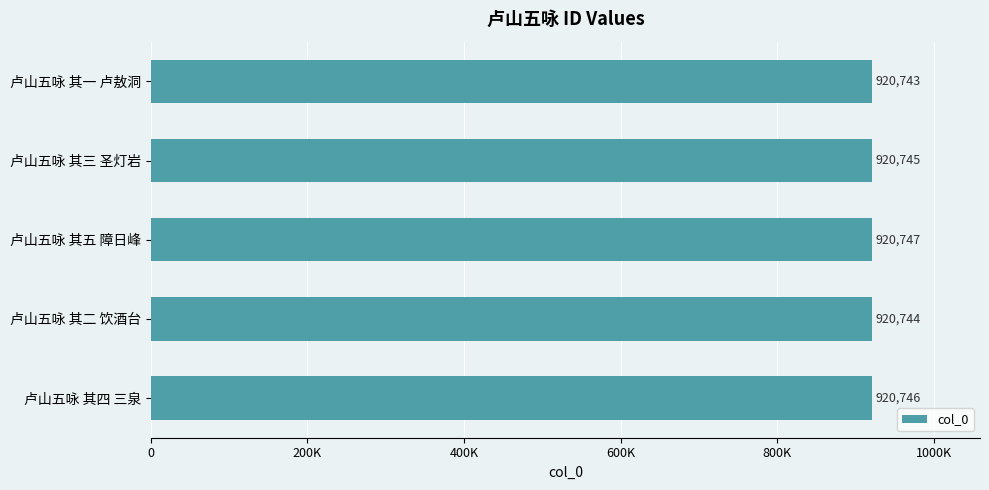

What is the average value?

920745